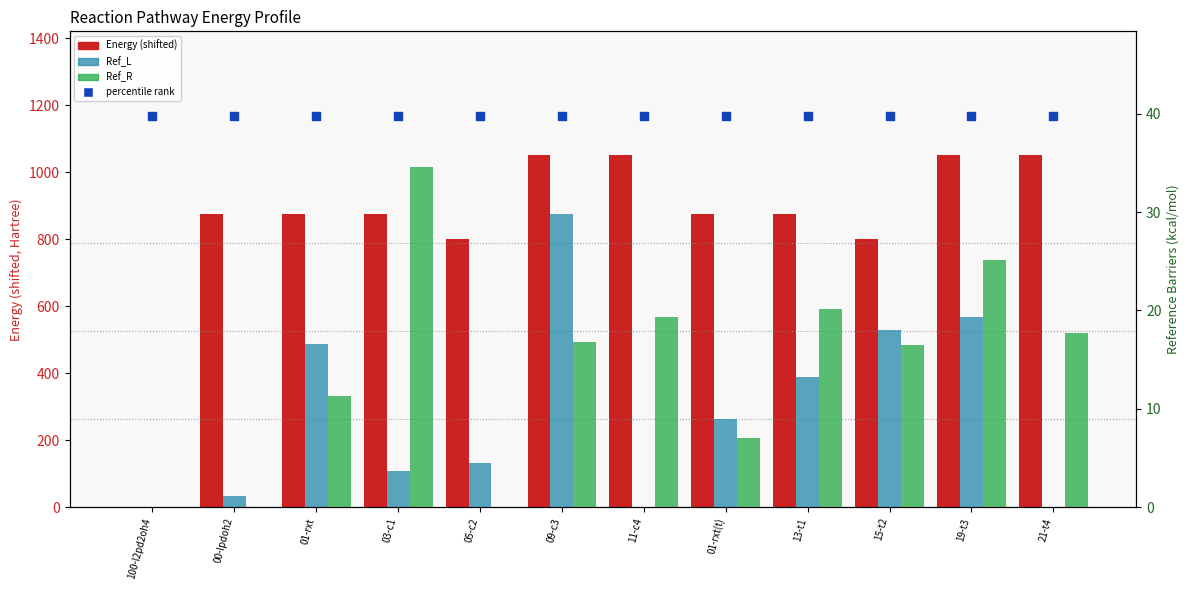

Which series has the widest spread of Y values?

Energy (shifted)